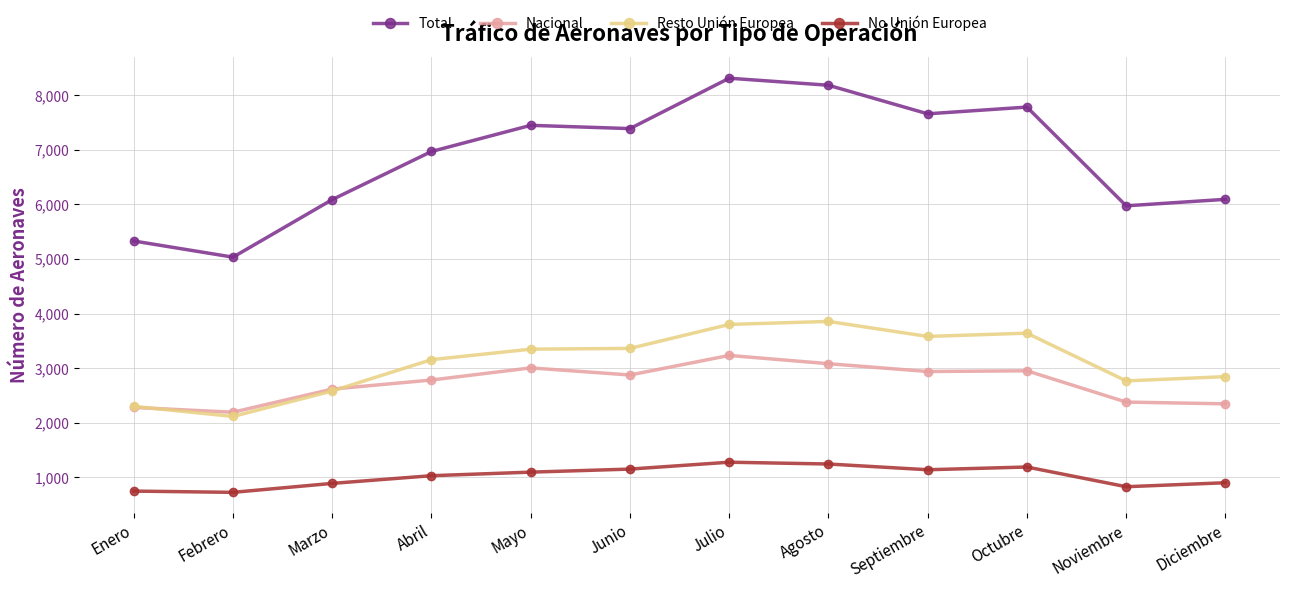

At Noviembre, list the series in order from largest to smallest.

Total, Resto Unión Europea, Nacional, No Unión Europea